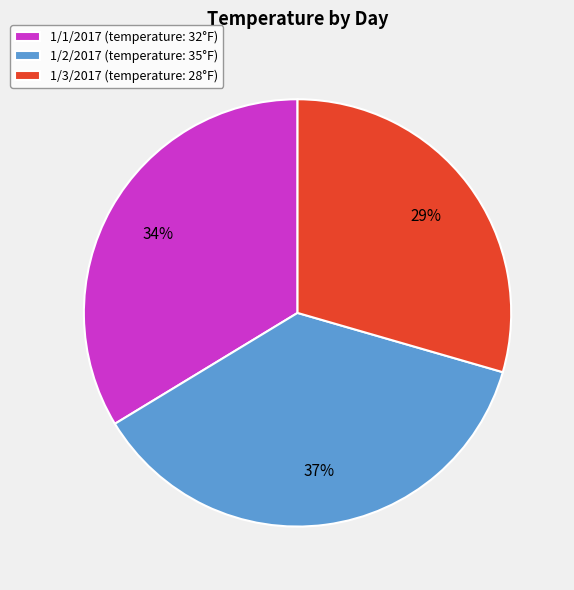

Approximately how many times larger is the value at 1/2/2017 (temperature: 35°F) compared to 1/1/2017 (temperature: 32°F)?

1.1